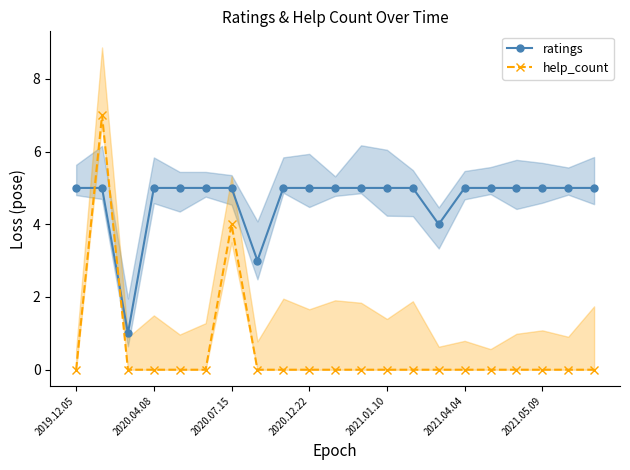

What are all the series names shown in the legend?

ratings, help_count